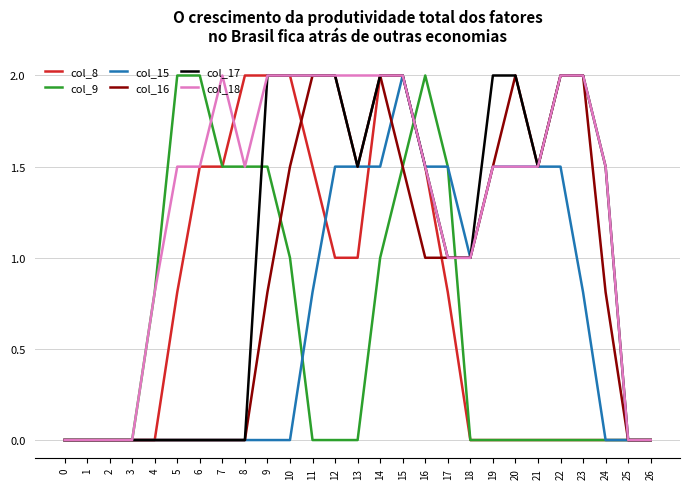

Reading left to right, what are all the values shown in this chart?

col_8: 0.0	0.0	0.0	0.0	0.0	0.8	1.5	1.5	2.0	2.0	2.0	1.5	1.0	1.0	2.0	2.0	1.5	0.8	0.0	0.0	0.0	0.0	0.0	0.0	0.0	0.0	0.0
col_9: 0.0	0.0	0.0	0.0	0.8	2.0	2.0	1.5	1.5	1.5	1.0	0.0	0.0	0.0	1.0	1.5	2.0	1.5	0.0	0.0	0.0	0.0	0.0	0.0	0.0	0.0	0.0
col_15: 0.0	0.0	0.0	0.0	0.0	0.0	0.0	0.0	0.0	0.0	0.0	0.8	1.5	1.5	1.5	2.0	1.5	1.5	1.0	1.5	1.5	1.5	1.5	0.8	0.0	0.0	0.0
col_16: 0.0	0.0	0.0	0.0	0.0	0.0	0.0	0.0	0.0	0.8	1.5	2.0	2.0	1.5	2.0	1.5	1.0	1.0	1.0	1.5	2.0	1.5	2.0	2.0	0.8	0.0	0.0
col_17: 0.0	0.0	0.0	0.0	0.0	0.0	0.0	0.0	0.0	2.0	2.0	2.0	2.0	1.5	2.0	2.0	1.5	1.0	1.0	2.0	2.0	1.5	2.0	2.0	1.5	0.0	0.0
col_18: 0.0	0.0	0.0	0.0	0.8	1.5	1.5	2.0	1.5	2.0	2.0	2.0	2.0	2.0	2.0	2.0	1.5	1.0	1.0	1.5	1.5	1.5	2.0	2.0	1.5	0.0	0.0